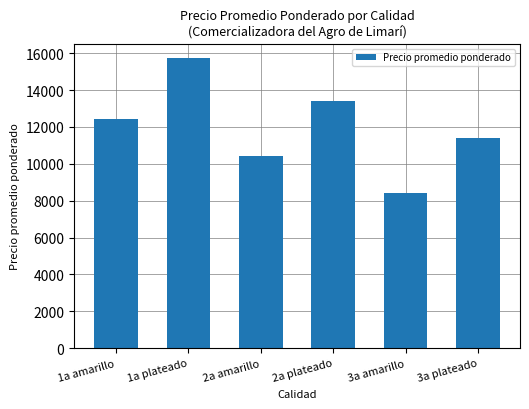

Rank the categories by value from highest to lowest.

1a plateado, 2a plateado, 1a amarillo, 3a plateado, 2a amarillo, 3a amarillo